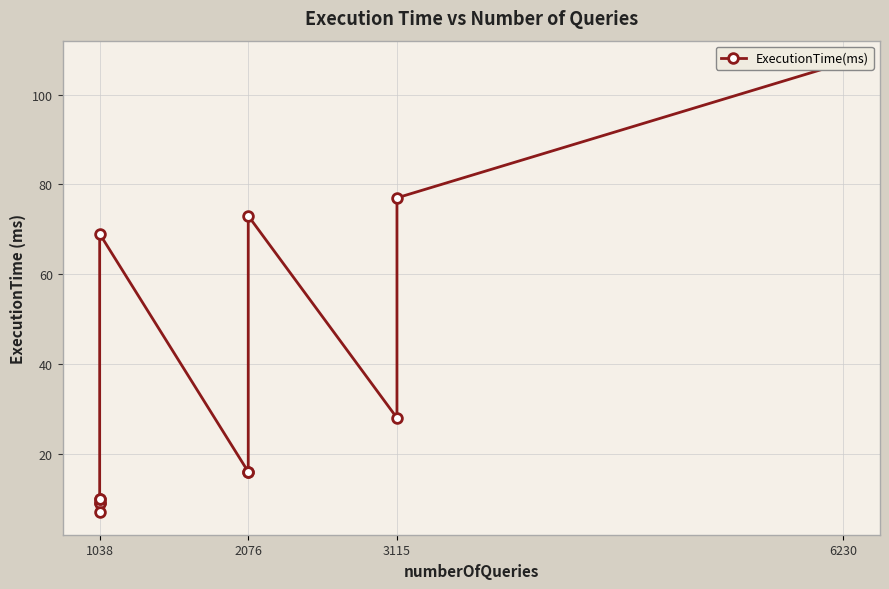

What is the minimum value shown in the chart?

7